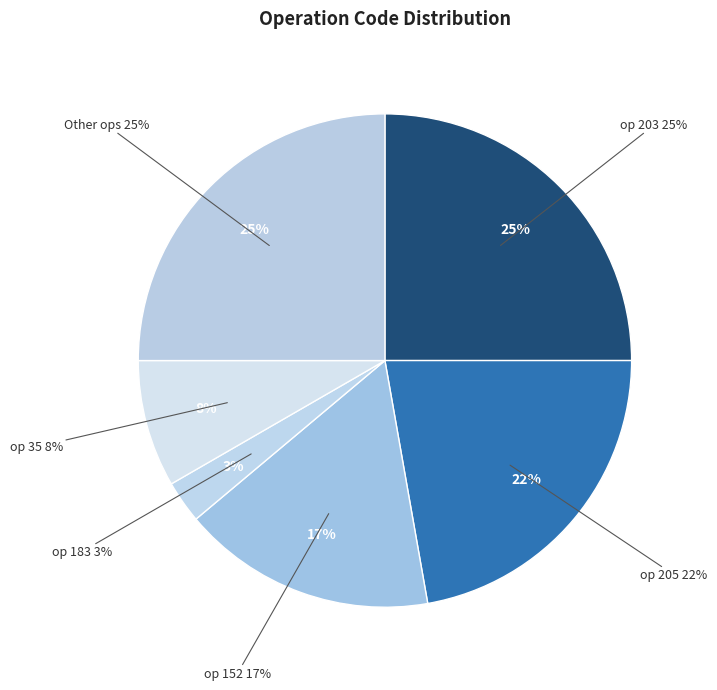

To the nearest percent, what is the difference between the largest and smallest slice percentages?

22%